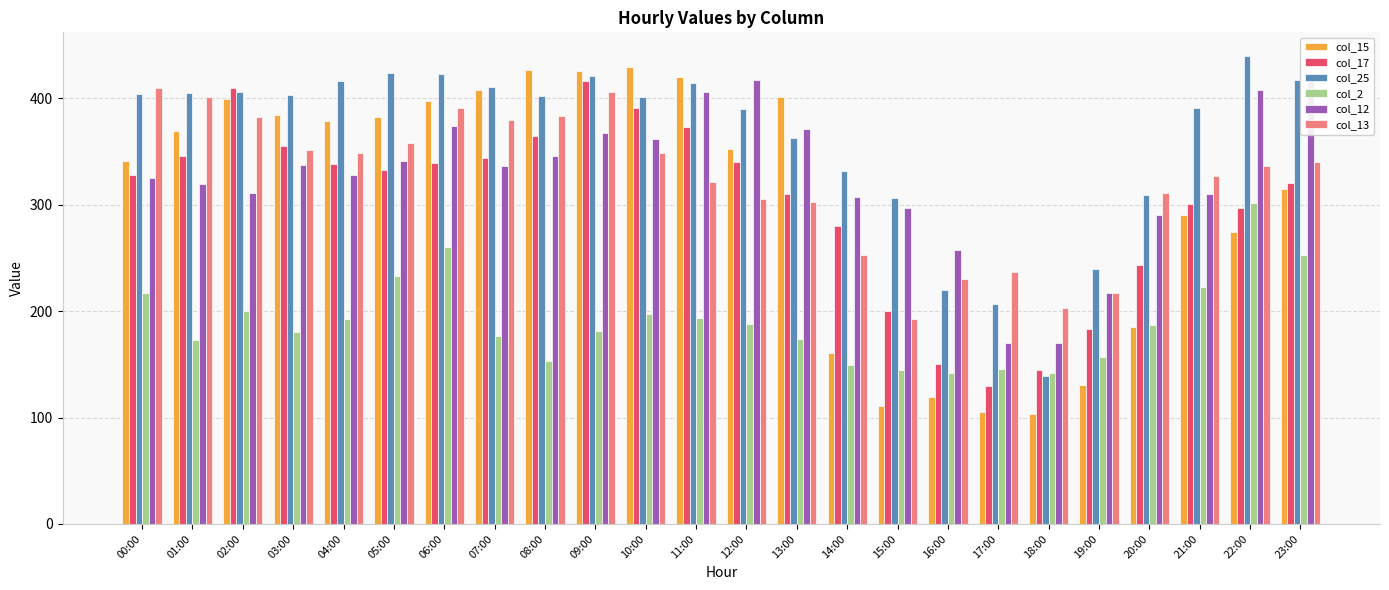

Reading right to left, extract all data points from this chart.

col_15: 23:00=315	22:00=274	21:00=290	20:00=185	19:00=131	18:00=103	17:00=105	16:00=119	15:00=111	14:00=161	13:00=401	12:00=352	11:00=420	10:00=429	09:00=426	08:00=427	07:00=408	06:00=397	05:00=382	04:00=379	03:00=384	02:00=399	01:00=369	00:00=341
col_17: 23:00=320	22:00=297	21:00=301	20:00=243	19:00=183	18:00=145	17:00=130	16:00=150	15:00=200	14:00=280	13:00=310	12:00=340	11:00=373	10:00=391	09:00=416	08:00=365	07:00=344	06:00=339	05:00=333	04:00=338	03:00=355	02:00=410	01:00=346	00:00=328
col_25: 23:00=417	22:00=440	21:00=391	20:00=309	19:00=240	18:00=139	17:00=207	16:00=220	15:00=306	14:00=332	13:00=363	12:00=390	11:00=414	10:00=401	09:00=421	08:00=402	07:00=411	06:00=423	05:00=424	04:00=416	03:00=403	02:00=406	01:00=405	00:00=404
col_2: 23:00=253	22:00=302	21:00=223	20:00=187	19:00=157	18:00=142	17:00=146	16:00=142	15:00=145	14:00=149	13:00=174	12:00=188	11:00=194	10:00=197	09:00=181	08:00=153	07:00=177	06:00=260	05:00=233	04:00=193	03:00=180	02:00=200	01:00=173	00:00=217
col_12: 23:00=424	22:00=408	21:00=310	20:00=290	19:00=217	18:00=170	17:00=170	16:00=257	15:00=297	14:00=307	13:00=371	12:00=417	11:00=406	10:00=362	09:00=367	08:00=346	07:00=336	06:00=374	05:00=341	04:00=328	03:00=337	02:00=311	01:00=319	00:00=325
col_13: 23:00=340	22:00=336	21:00=327	20:00=311	19:00=217	18:00=203	17:00=237	16:00=230	15:00=193	14:00=253	13:00=303	12:00=305	11:00=321	10:00=349	09:00=406	08:00=383	07:00=380	06:00=391	05:00=358	04:00=349	03:00=351	02:00=382	01:00=401	00:00=410